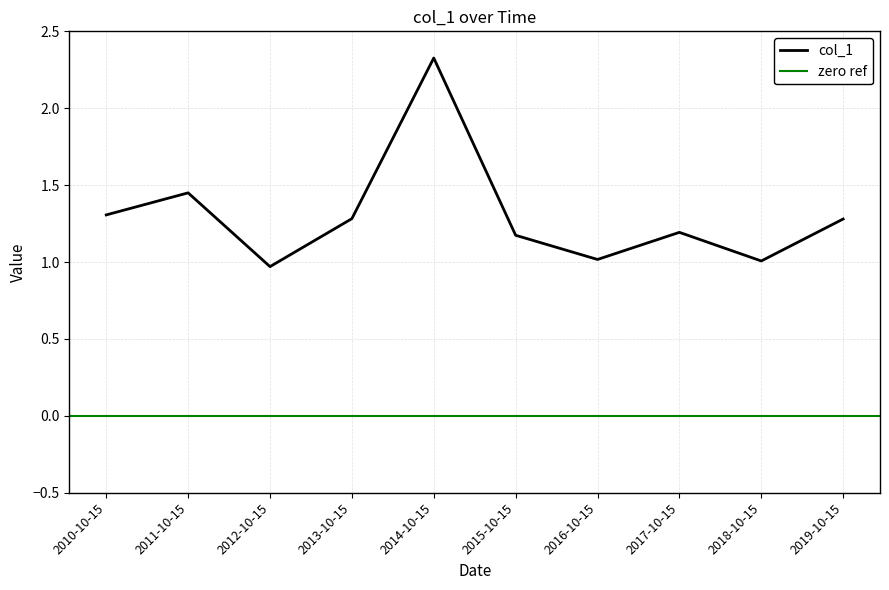

How many points are lower than both their immediate neighbors (excluding endpoints)?

3